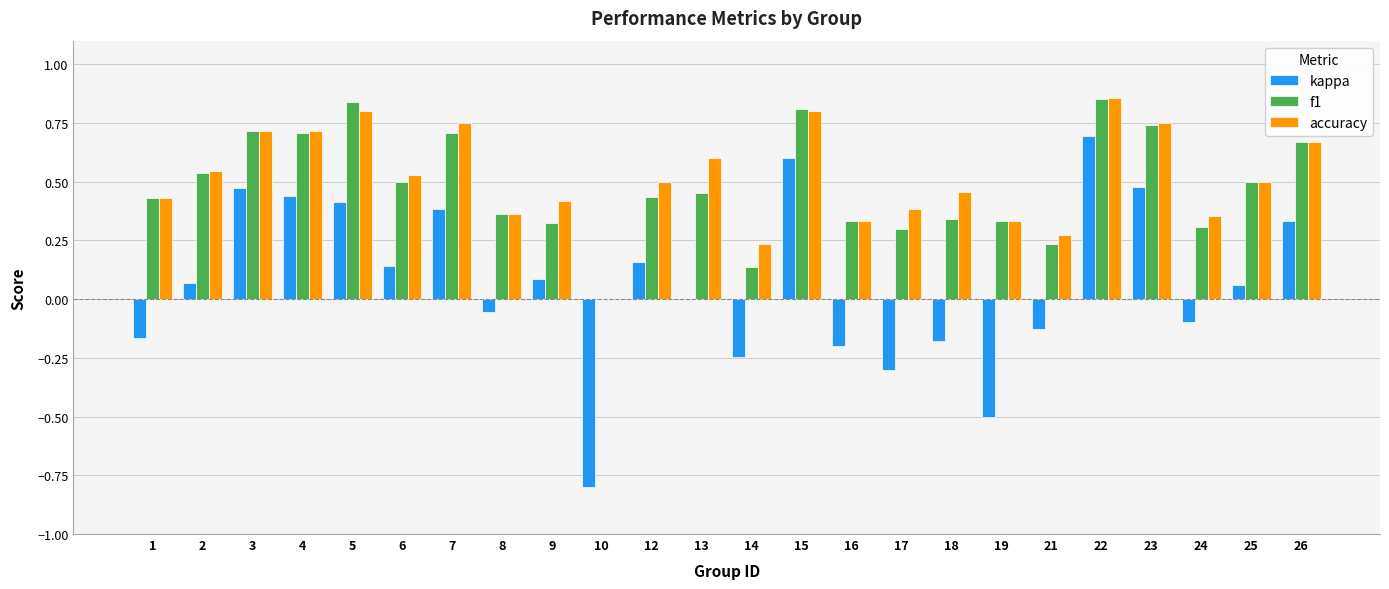

How many values in the f1 series exceed 0?

23